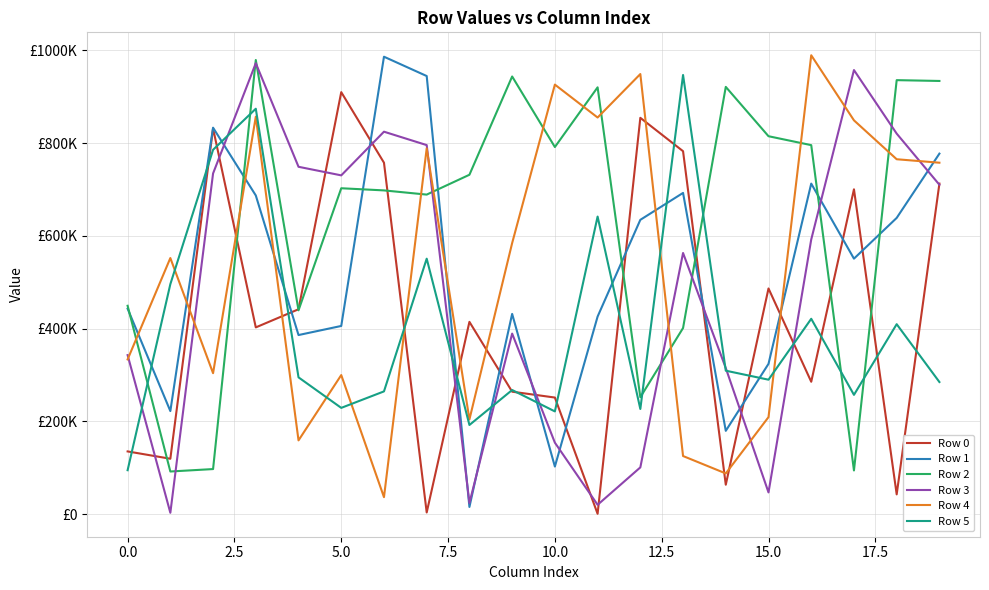

What is the minimum value for Row 0?

825